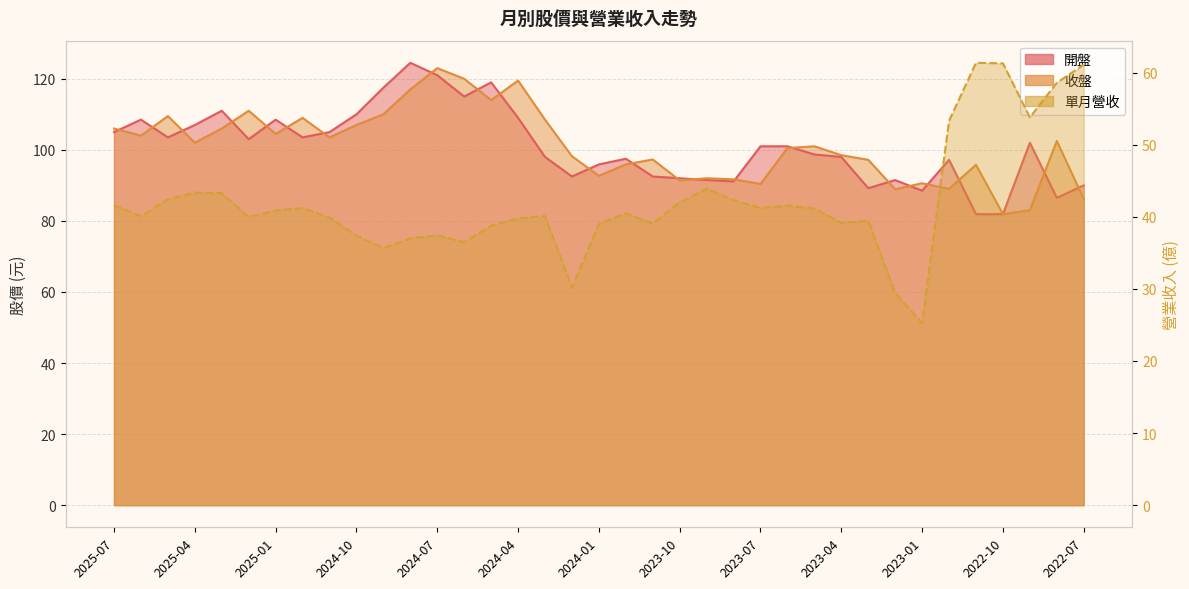

What is the label of the 13th point from the right?

2023-07